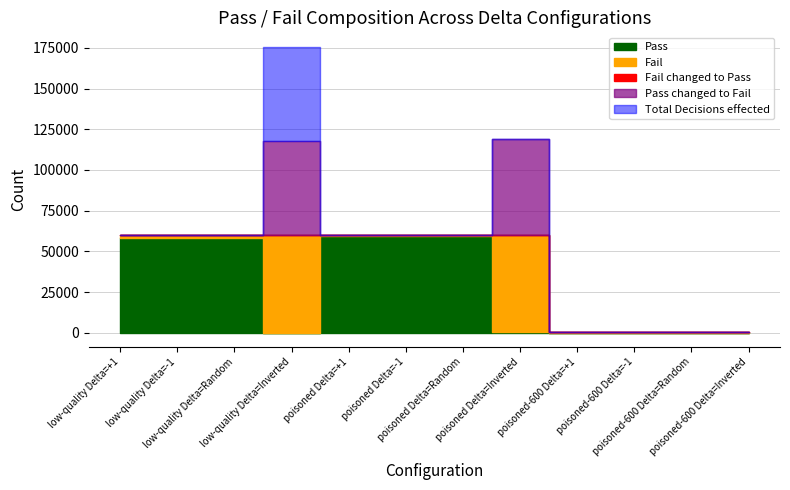

How many values in the Fail changed to Pass series exceed 0?

1